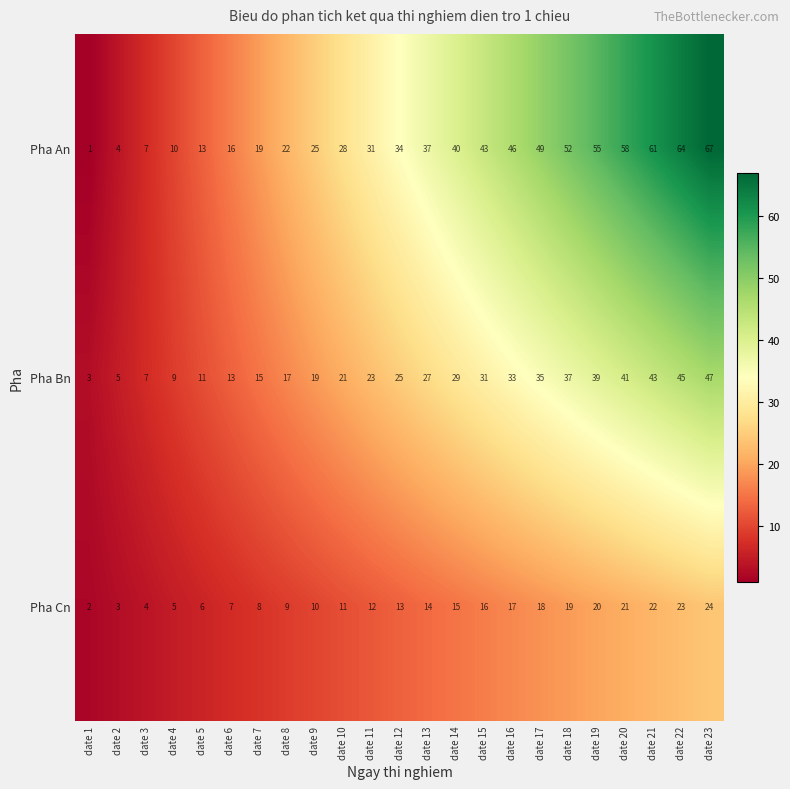

Where is Pha Cn nearest to the value 13?

date 12